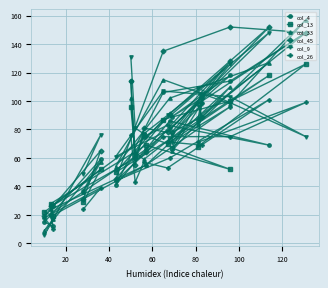

Which series has the largest total across all categories?

col_45